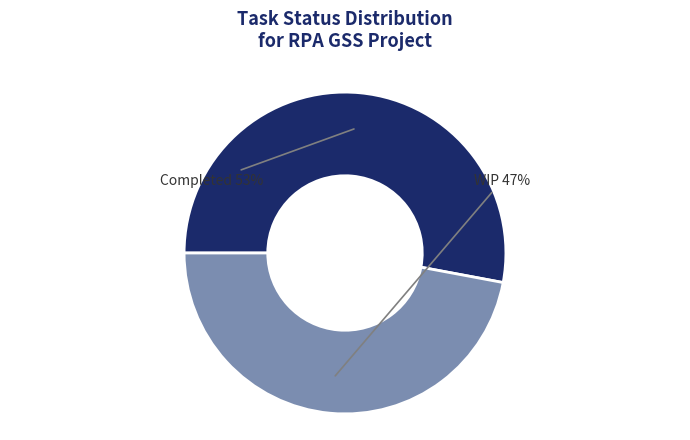

To the nearest percent, what percentage of the pie is WIP?

47%